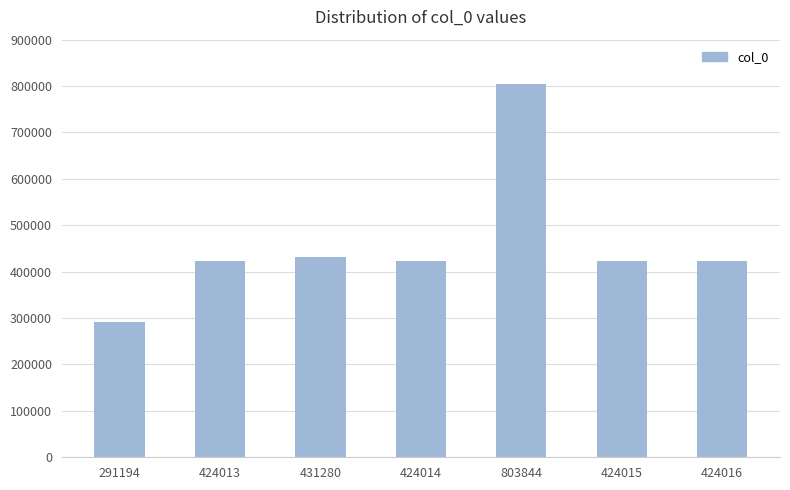

Where does the data first go above 424015?

431280